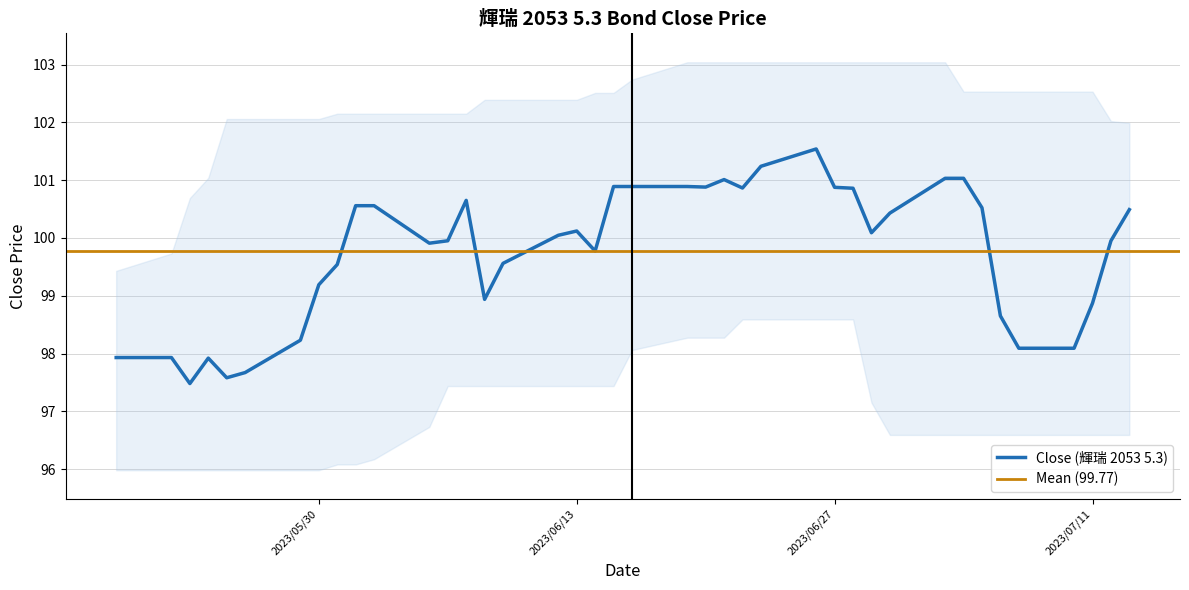

How many values are below 100?

19